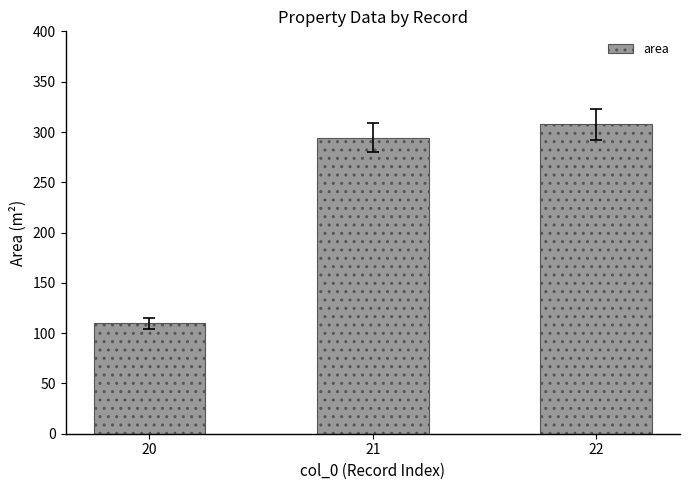

Which has a higher value, 22 or 20?

22